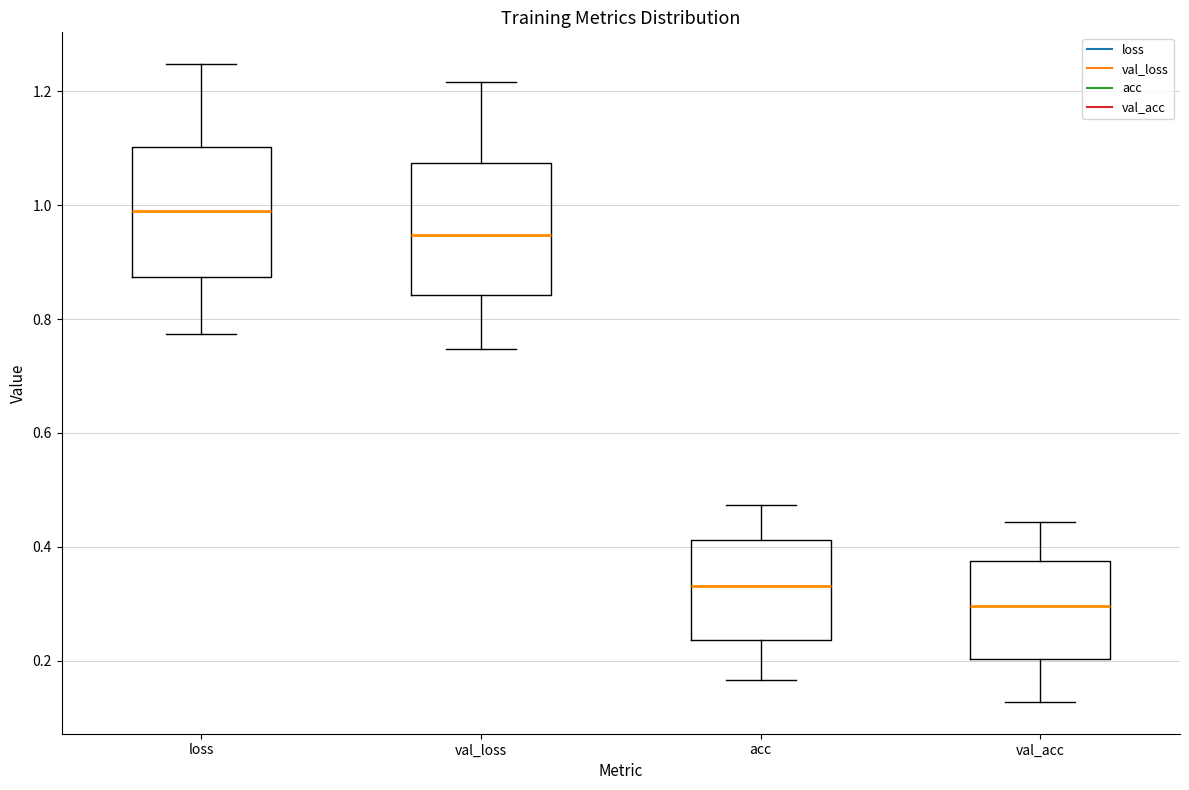

Reading left to right, read every box against the y-axis: the position of its median line, the range the box covers, and the ends of its whiskers. The values are not printed on the chart, so give them approximately, as read against the axis.

loss: median 0.98, box 0.88 to 1.10, whiskers 0.78 to 1.24
val_loss: median 0.94, box 0.84 to 1.08, whiskers 0.74 to 1.22
acc: median 0.34, box 0.24 to 0.42, whiskers 0.16 to 0.48
val_acc: median 0.30, box 0.20 to 0.38, whiskers 0.12 to 0.44